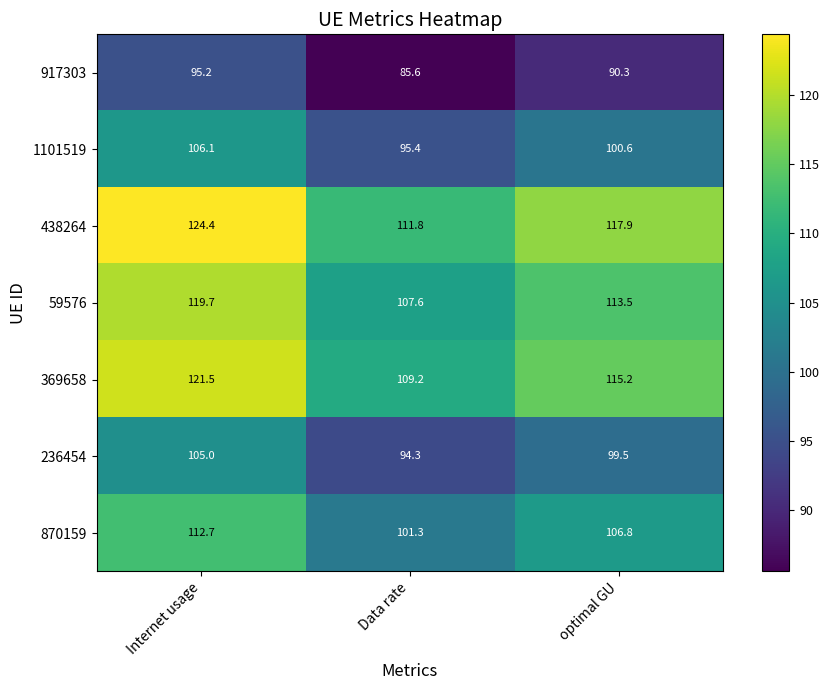

What is the difference between the second highest and minimum values in the 438264 series?

6.1